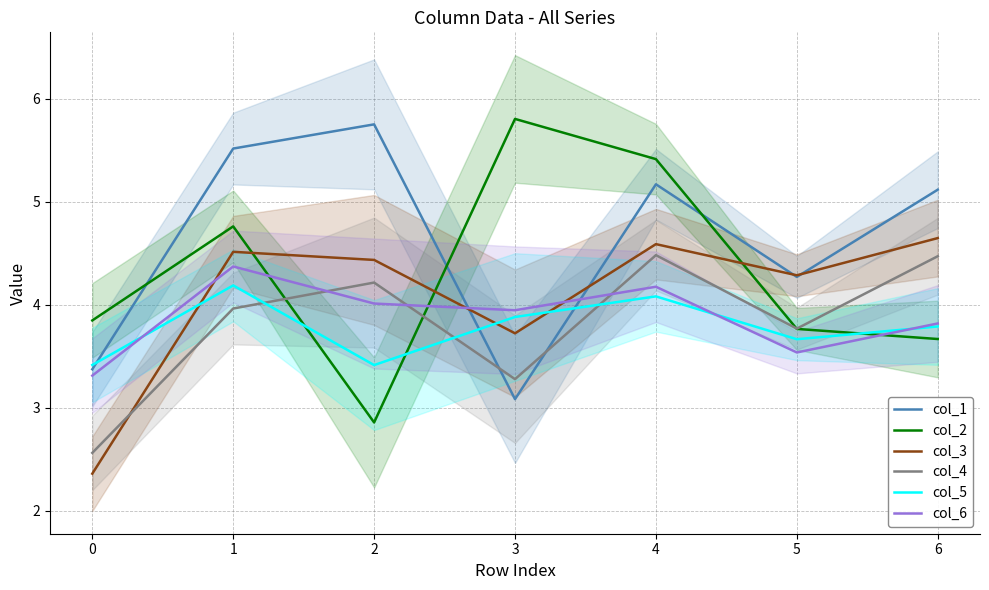

Is this an area chart (filled region under the line)?

No